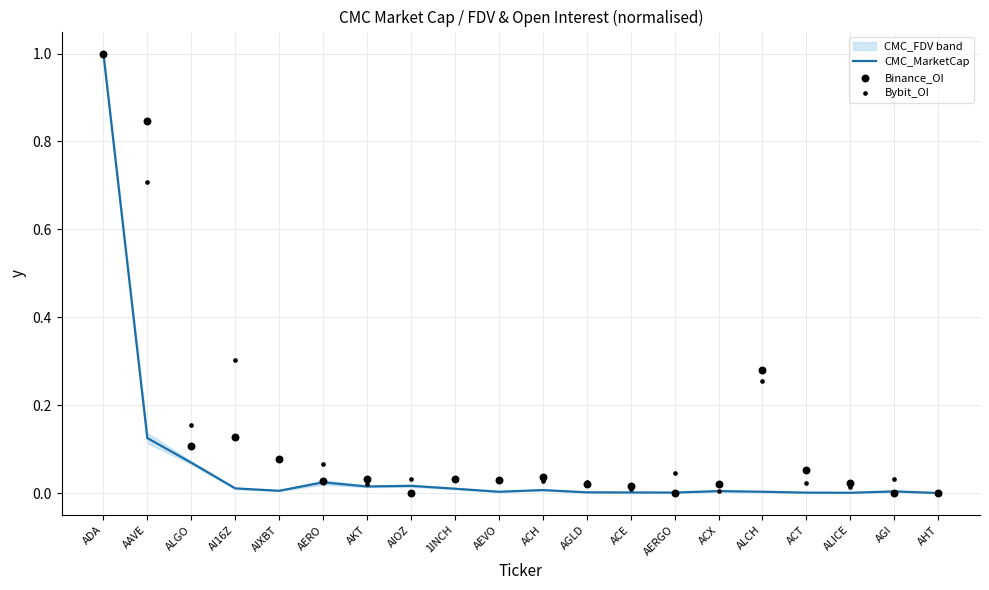

What is the total value across all series at ADA?

3.0